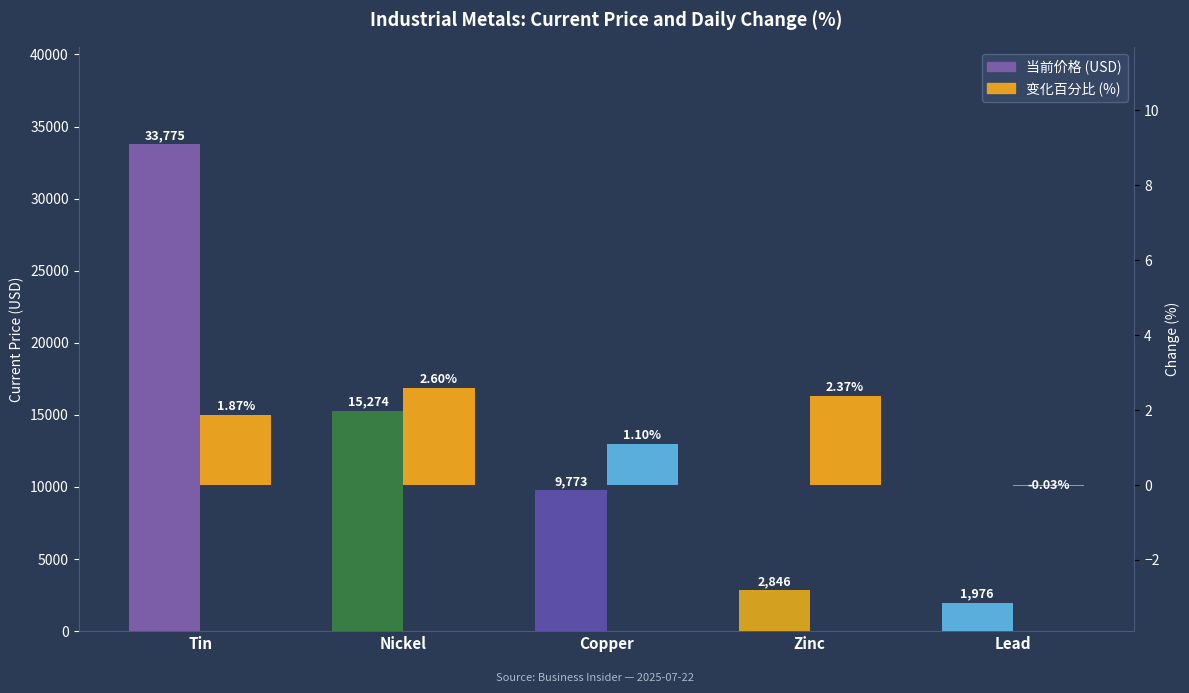

At which label is 当前价格 (USD) closest to 17875?

Nickel